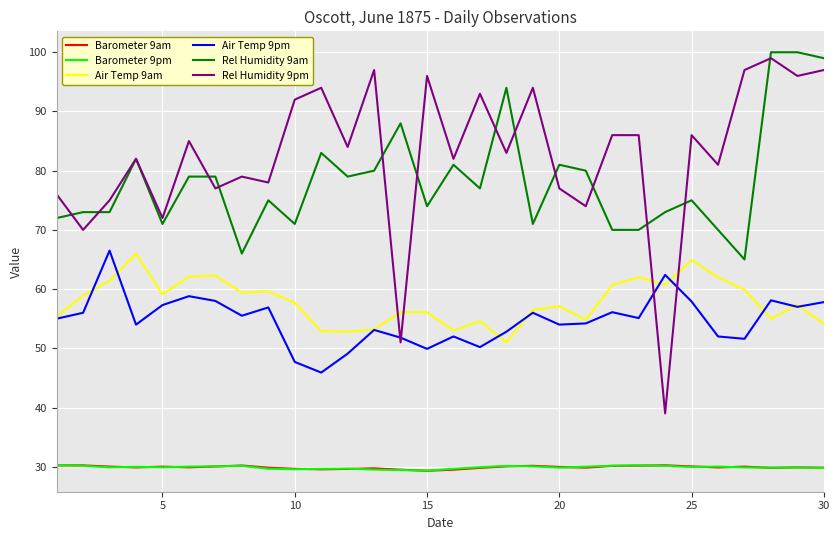

Which series has the largest total across all categories?

Rel Humidity 9pm